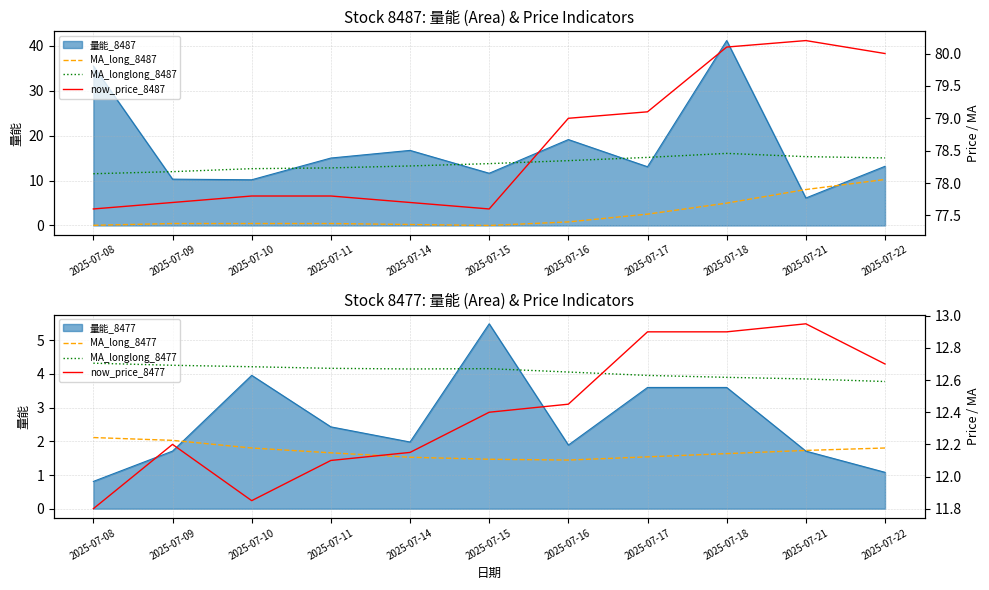

What is the greatest value displayed?

80.2